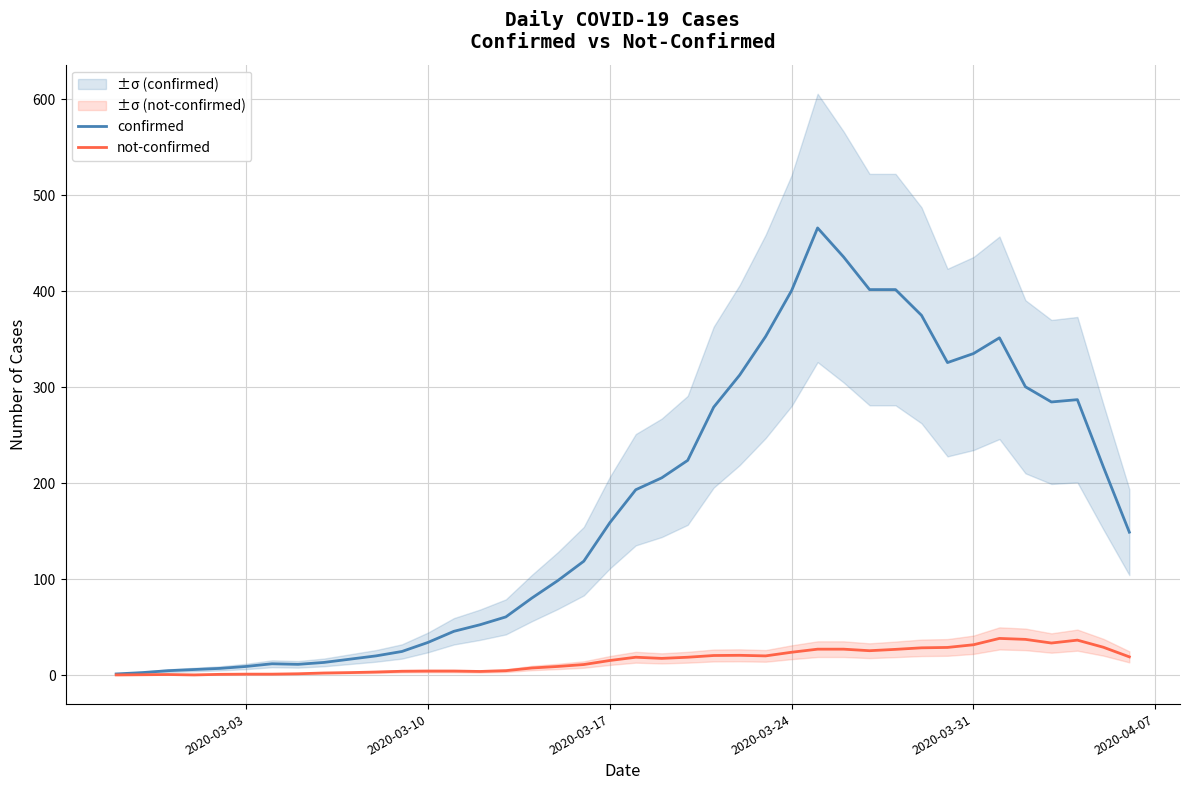

How many series are shown in this chart?

2